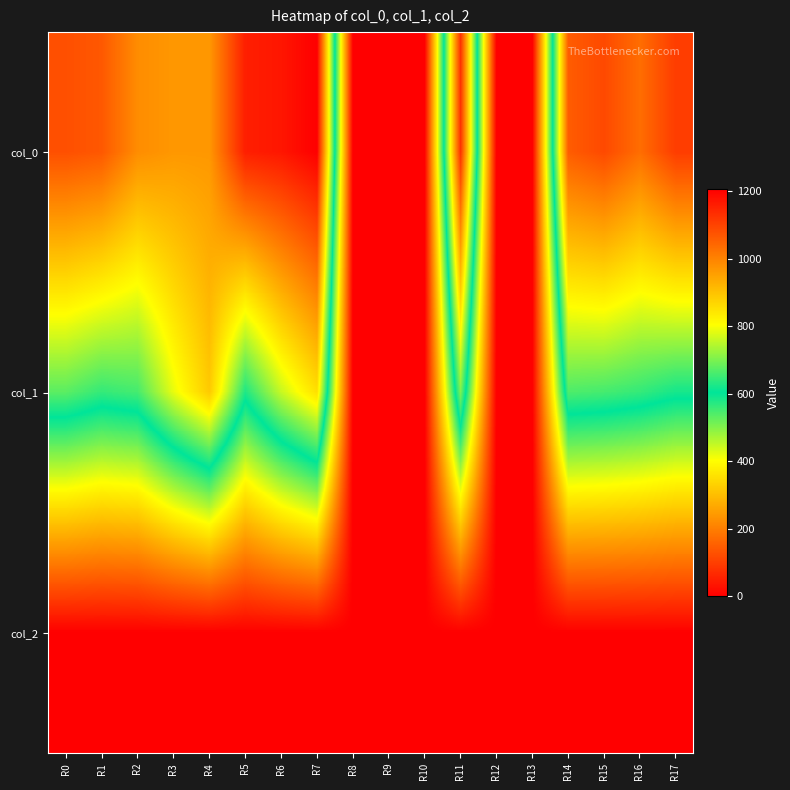

Which category has the highest value across all series?

R7